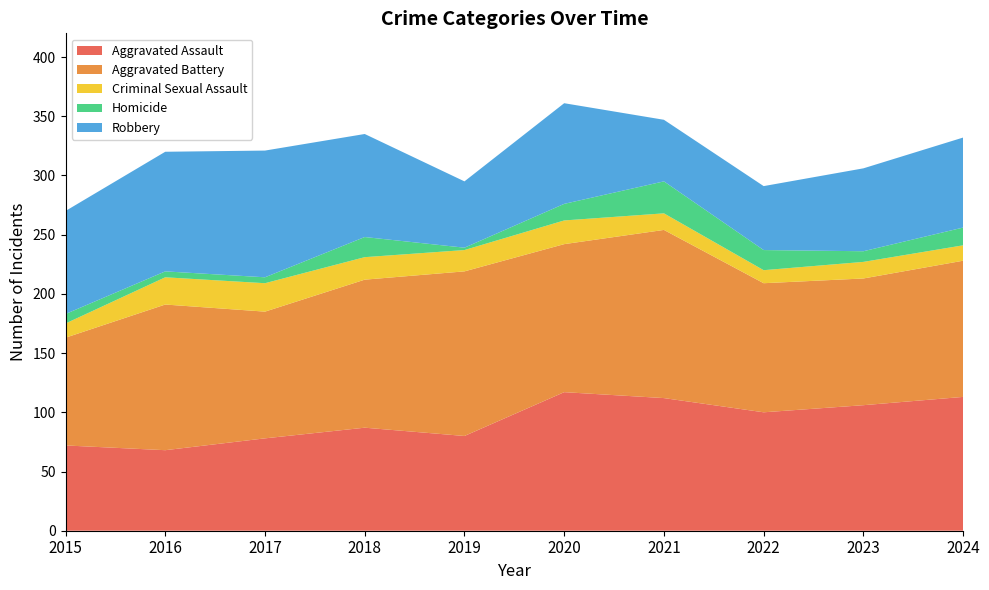

Reading left to right, what are all the values shown in this chart?

Aggravated Assault: 72	68	78	87	80	117	112	100	106	113
Aggravated Battery: 91	123	107	125	139	125	142	109	107	115
Criminal Sexual Assault: 12	23	24	19	18	20	14	11	14	13
Homicide: 8	5	5	17	2	14	27	17	9	15
Robbery: 87	101	107	87	56	85	52	54	70	76